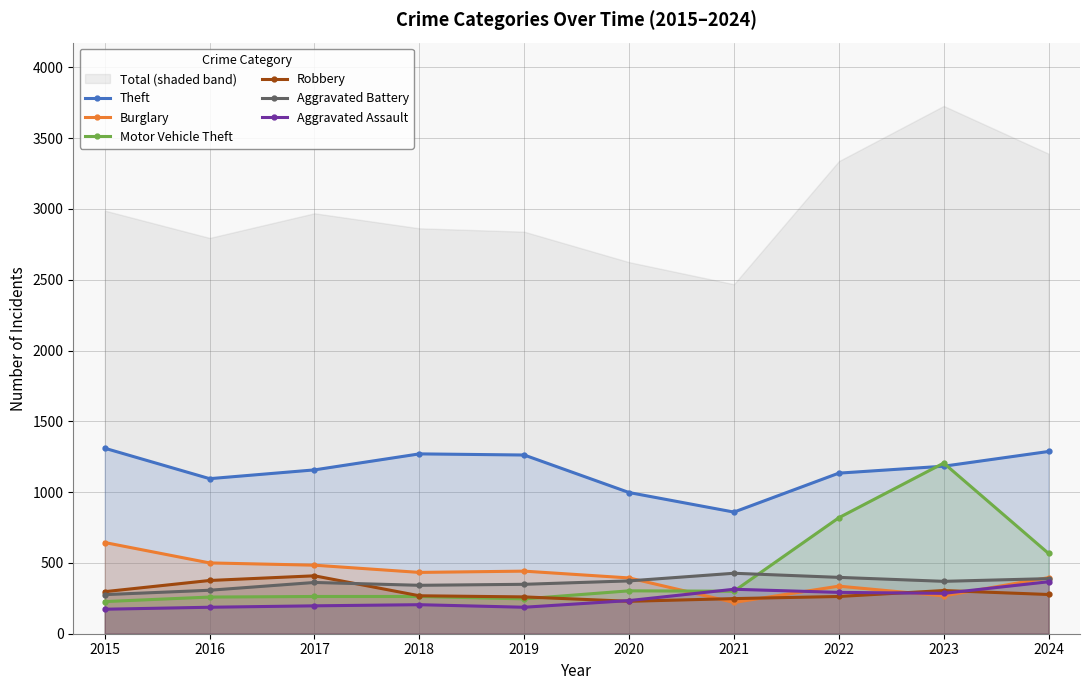

What is the difference between the Robbery values at 2024 and 2019?

17